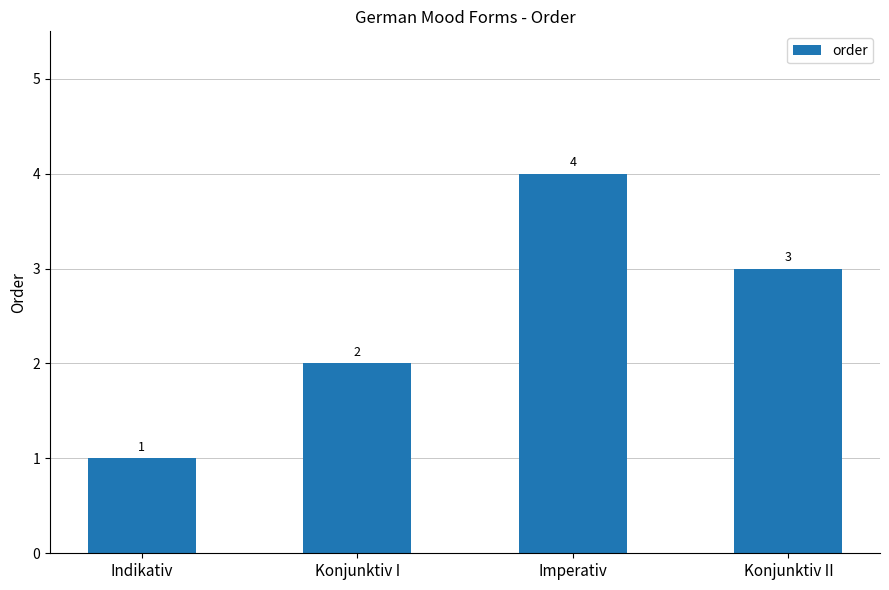

Reading left to right, list all the values displayed in this chart.

1	2	4	3